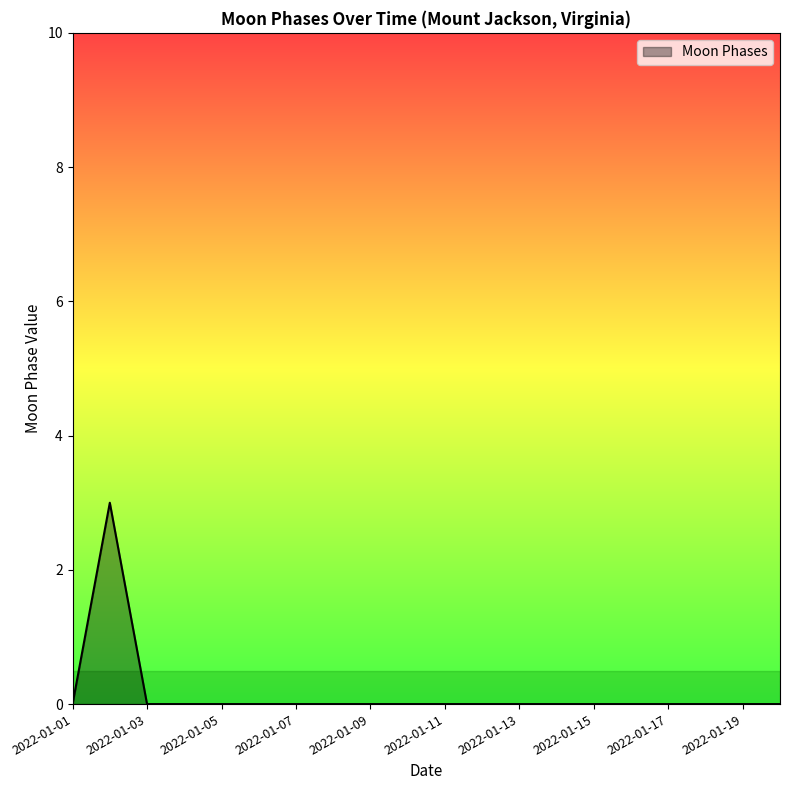

What is the maximum value shown in the chart?

3